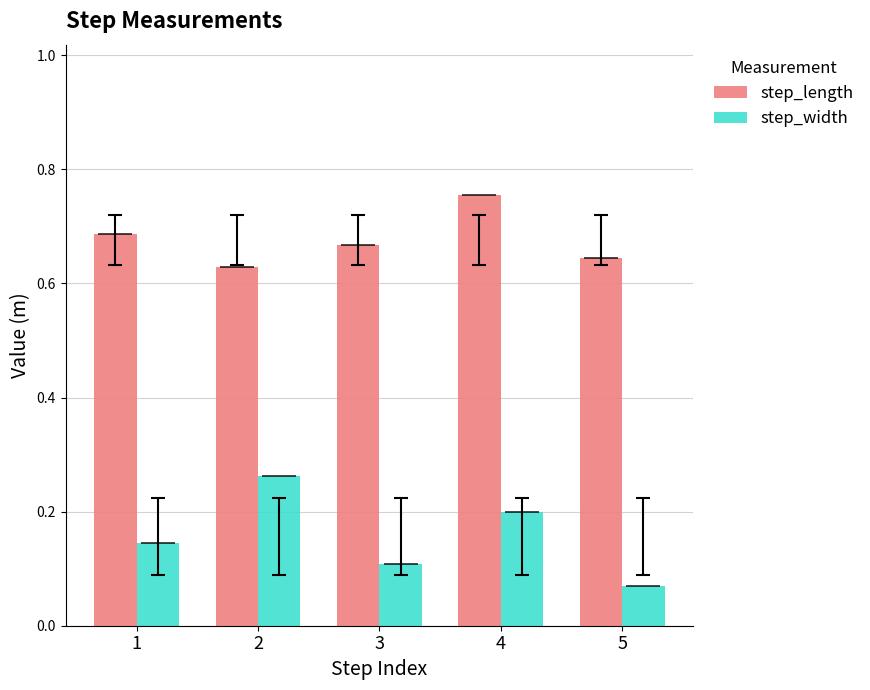

What is the sum of all step_width values?

0.8